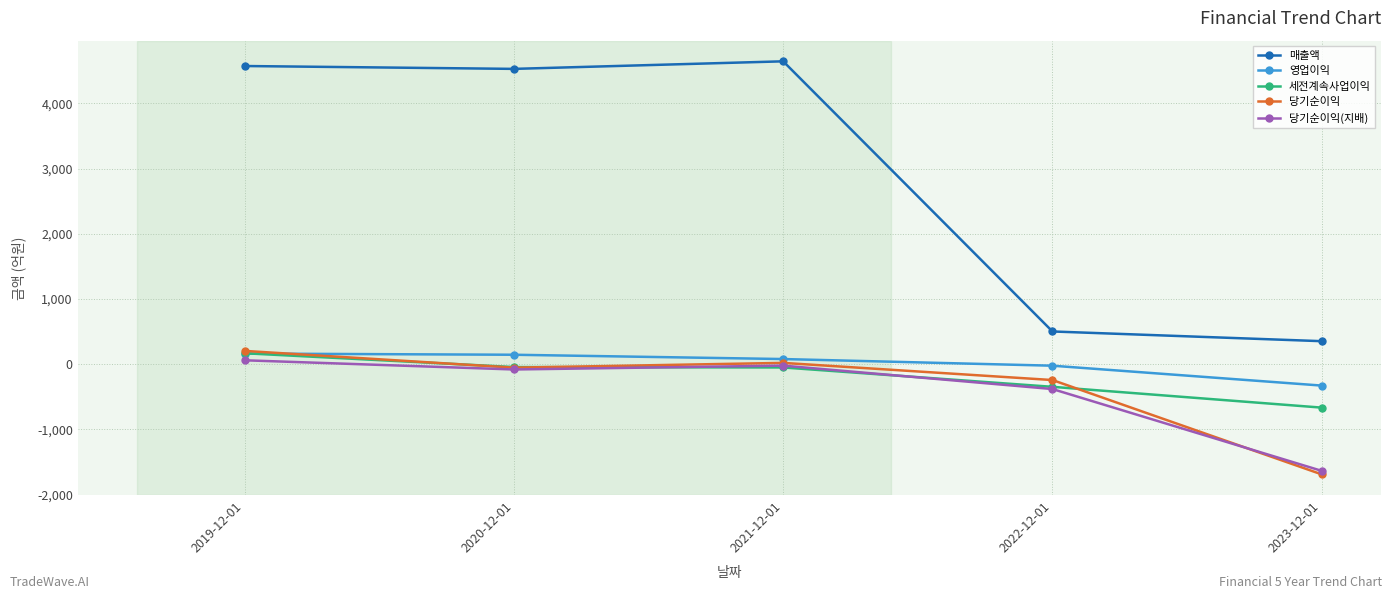

Is it true that 당기순이익 equals -243 at 2022-12-01?

True